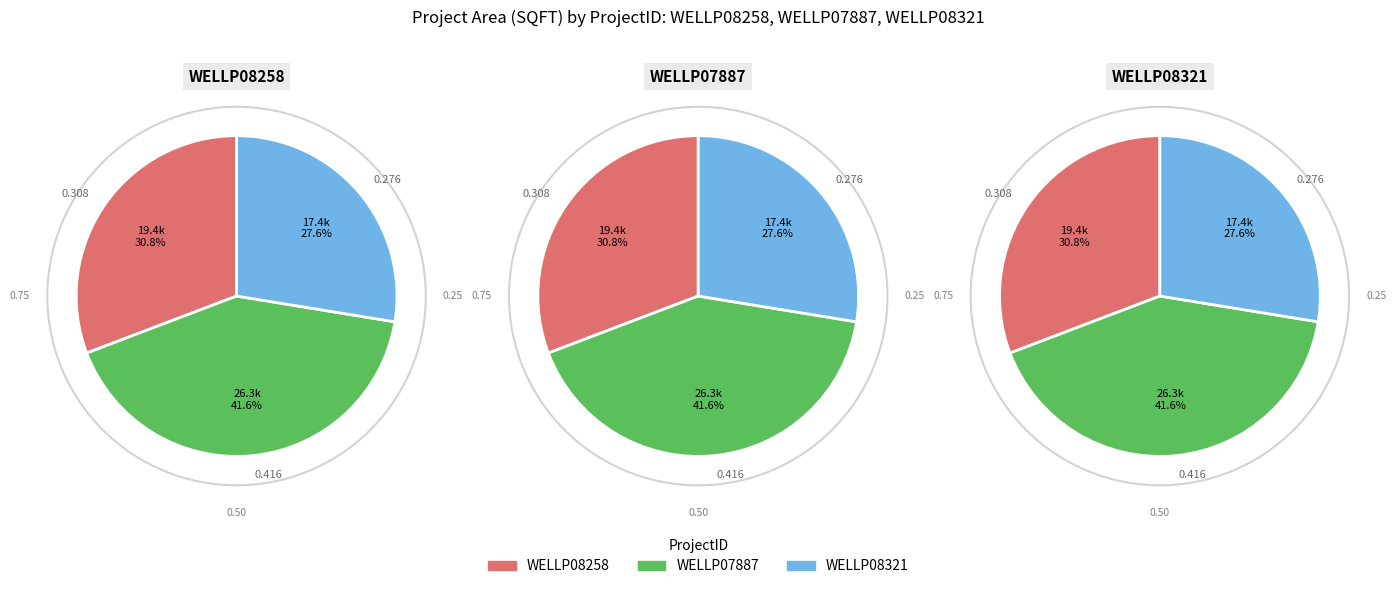

Approximately how many times larger is the value at WELLP07887 compared to WELLP08258?

1.4